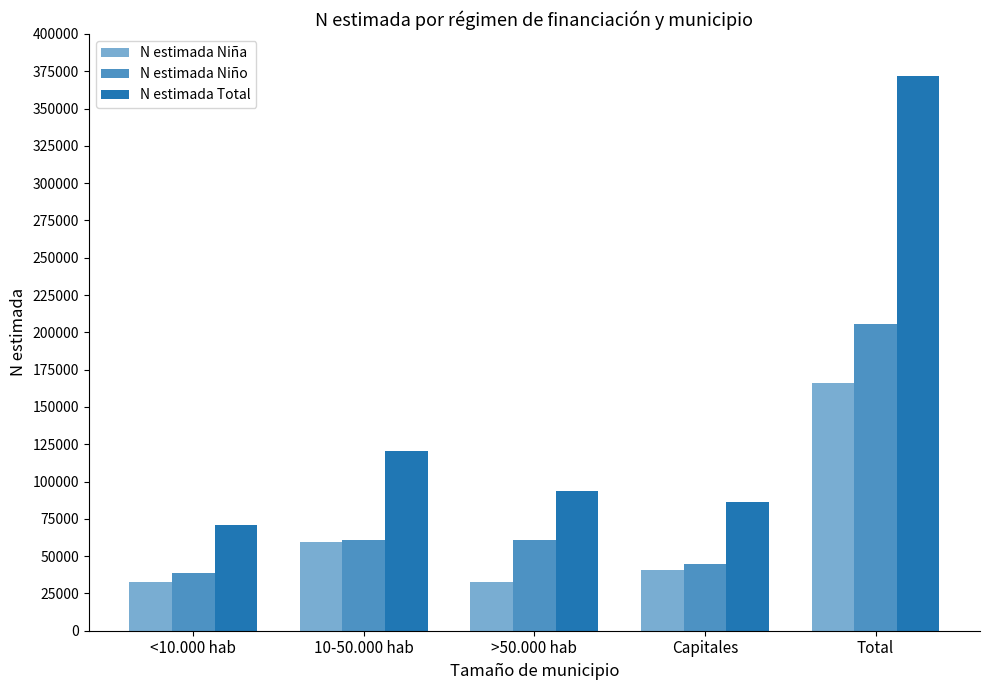

At which category is the sum across all series the highest?

Total